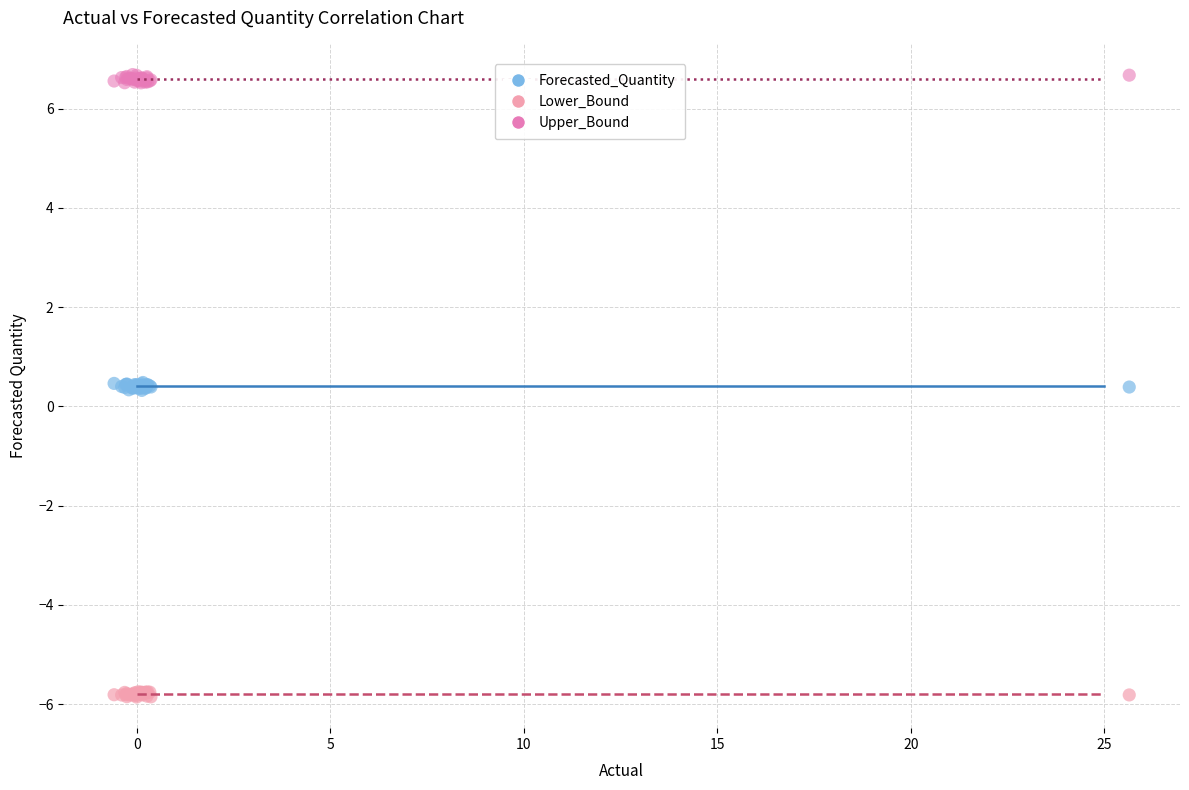

Which series contains the lowest Y value?

Lower_Bound